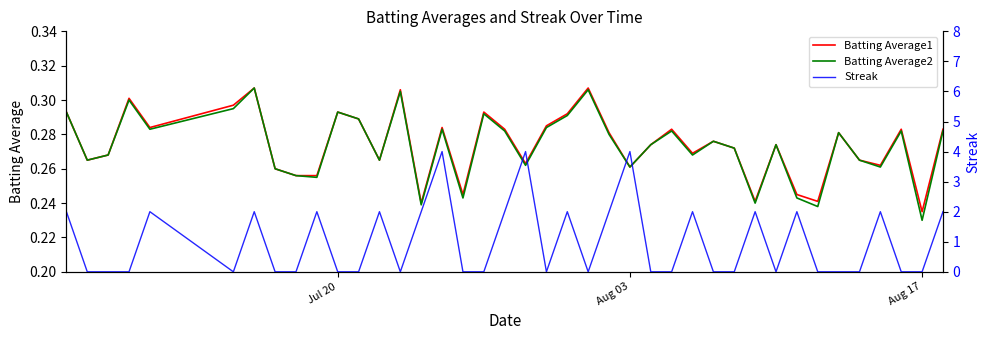

List the series in order of their peak value, highest first.

Streak, Batting Average1, Batting Average2